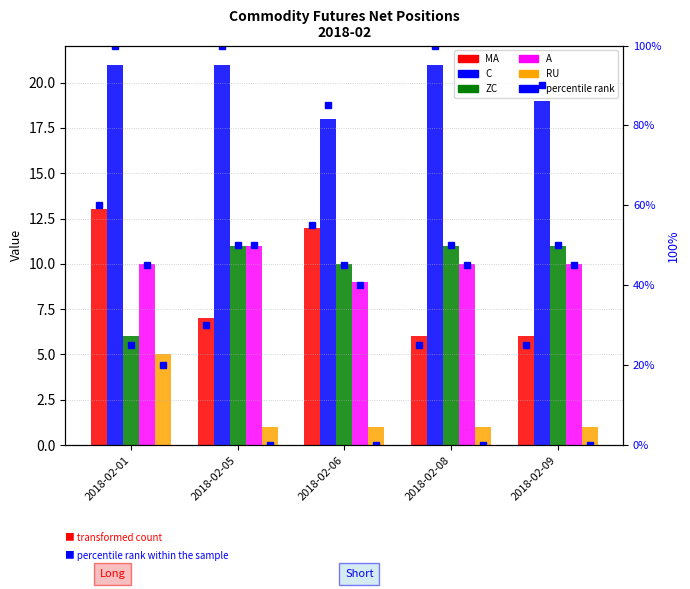

List the labels in order of ZC value, smallest first.

2018-02-01, 2018-02-06, 2018-02-05, 2018-02-08, 2018-02-09